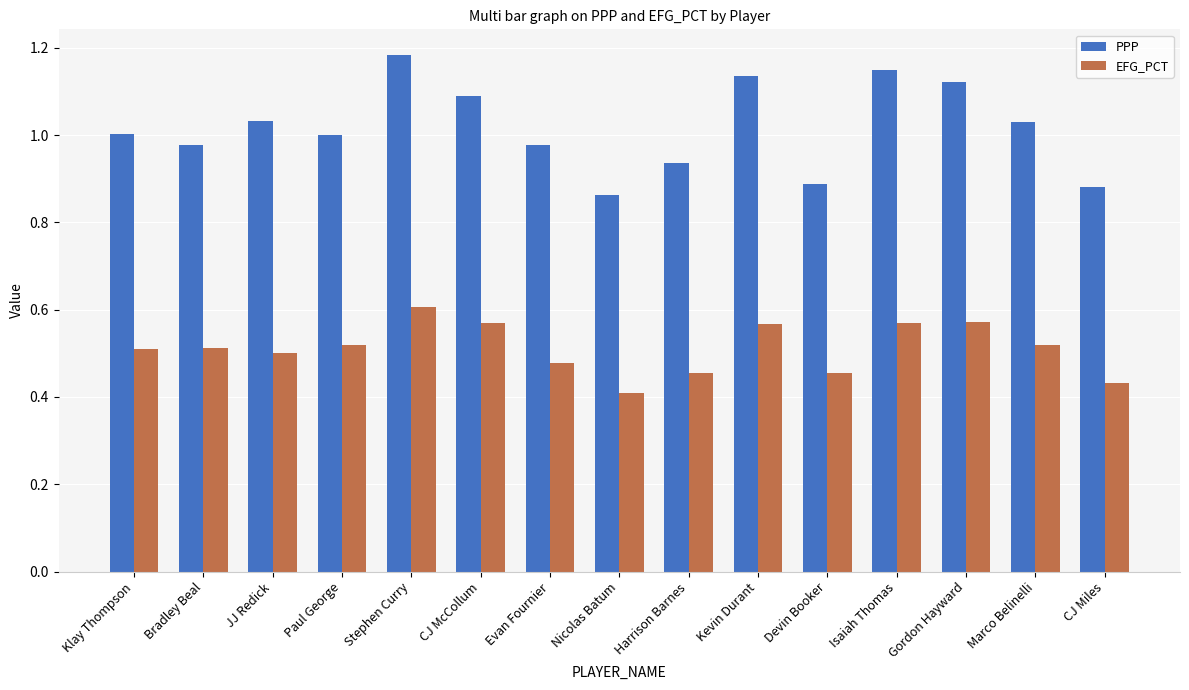

What is the label of the 14th bar from the right?

Bradley Beal